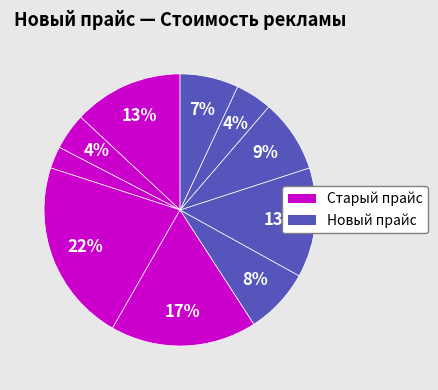

How many slices are in this pie chart?

10